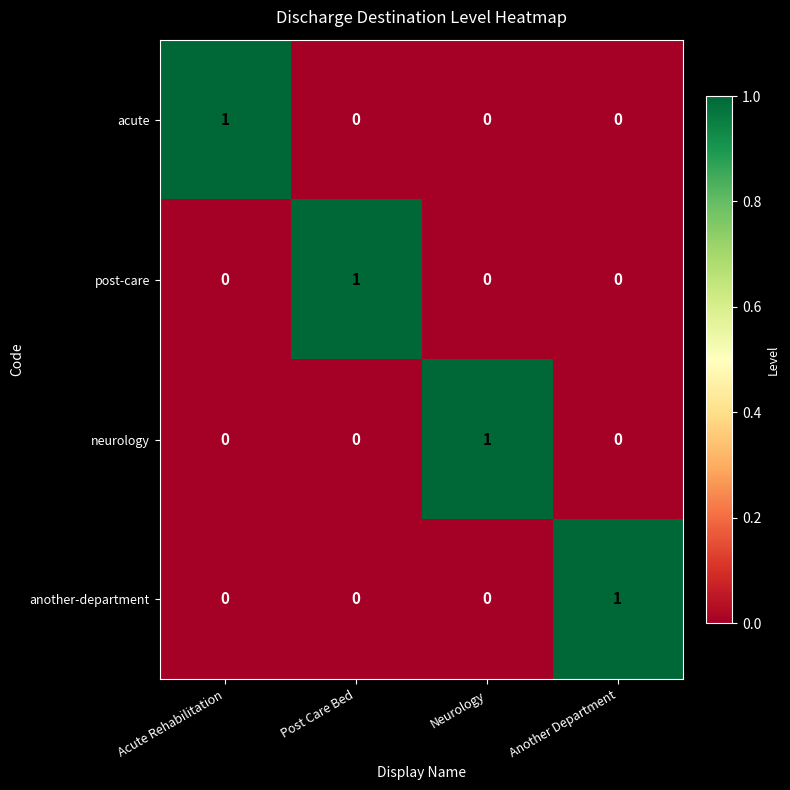

At which label does post-care reach its peak?

Post Care Bed